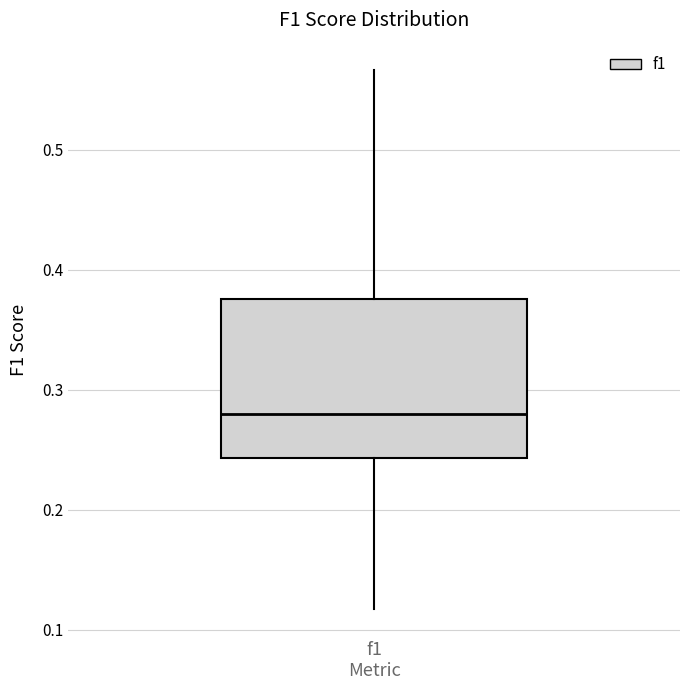

Transcribe this box plot: give where the median line is, the range the box spans, and where the two whiskers end, as read against the y-axis. The values are not printed on the chart, so give them approximately, as read against the axis.

median 0.28, box 0.24 to 0.38, whiskers 0.12 to 0.57